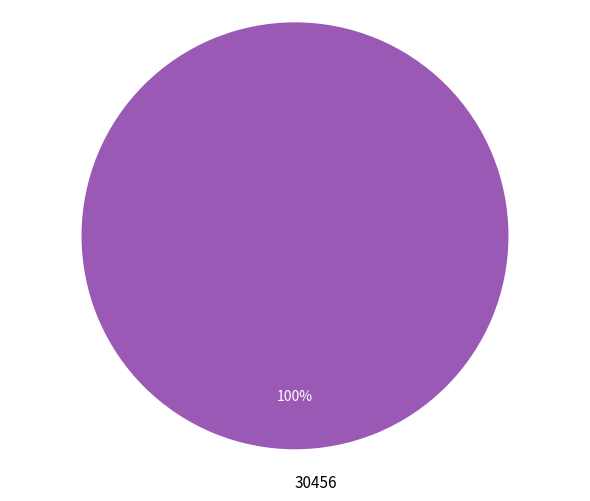

To the nearest percent, what portion does 30456 represent?

100%